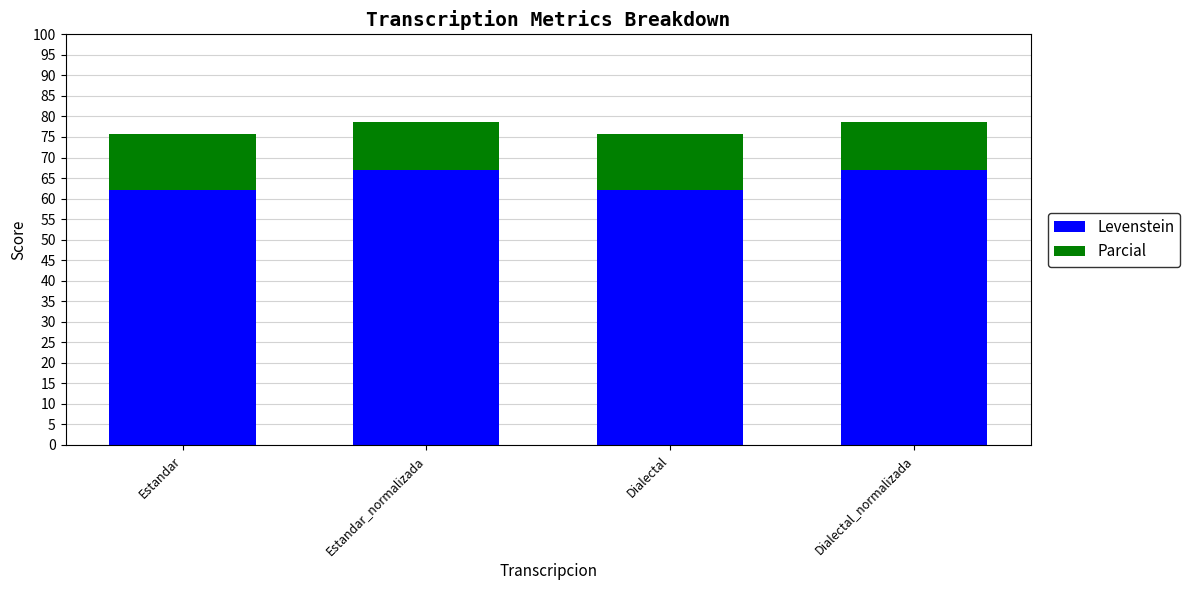

What is the total value across all series at Estandar_normalizada?

78.7